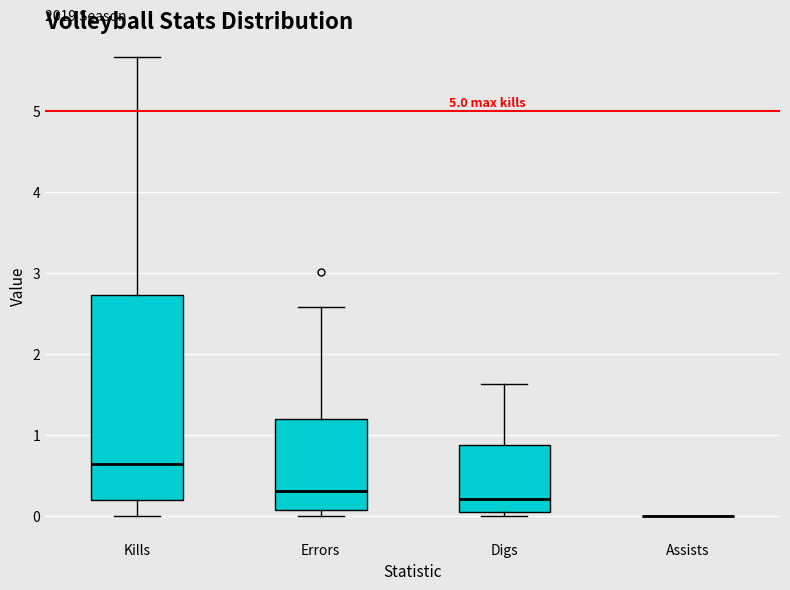

Reading left to right, read every box against the y-axis: the position of its median line, the range the box covers, and the ends of its whiskers. The values are not printed on the chart, so give them approximately, as read against the axis.

Kills: median 0.6, box 0.2 to 2.7, whiskers 0.0 to 5.7
Errors: median 0.3, box 0.1 to 1.2, whiskers 0.0 to 2.6
Digs: median 0.2, box 0.0 to 0.9, whiskers 0.0 (just below the box's lower edge) to 1.6
Assists: box collapsed to a line at 0.0, whiskers 0.0 to 0.0